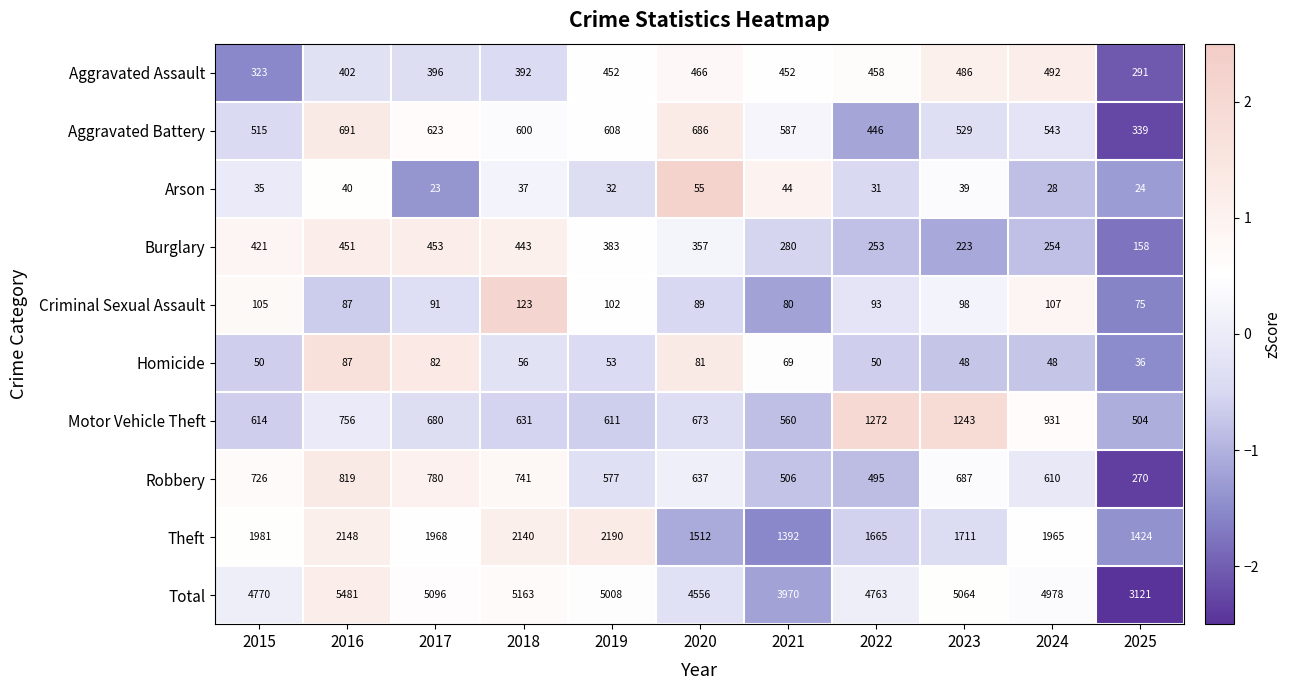

Which category has the highest value across all series?

2016